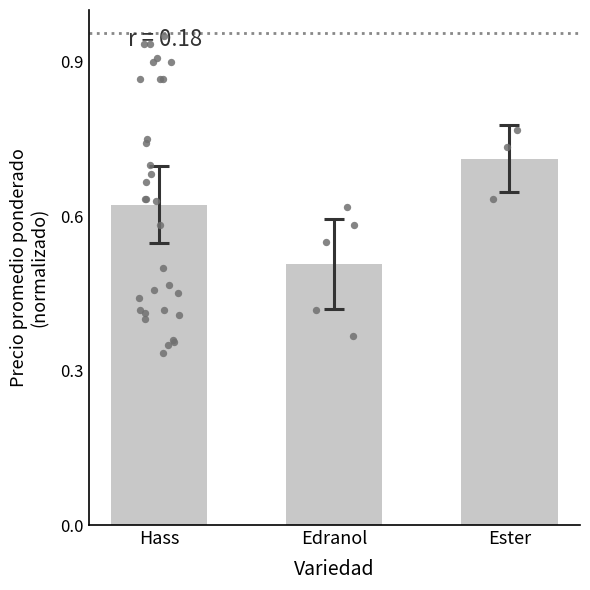

What is the change in value from Edranol to Ester?

+0.2